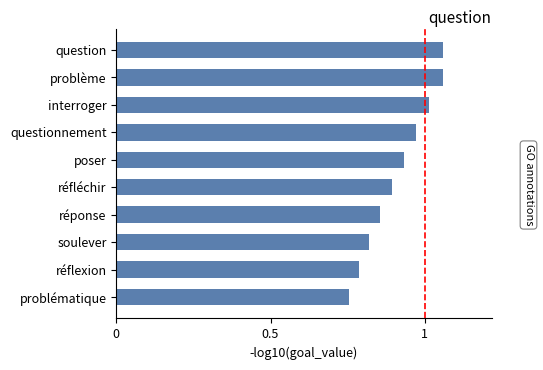

What is the difference between the maximum and second lowest values?

0.3